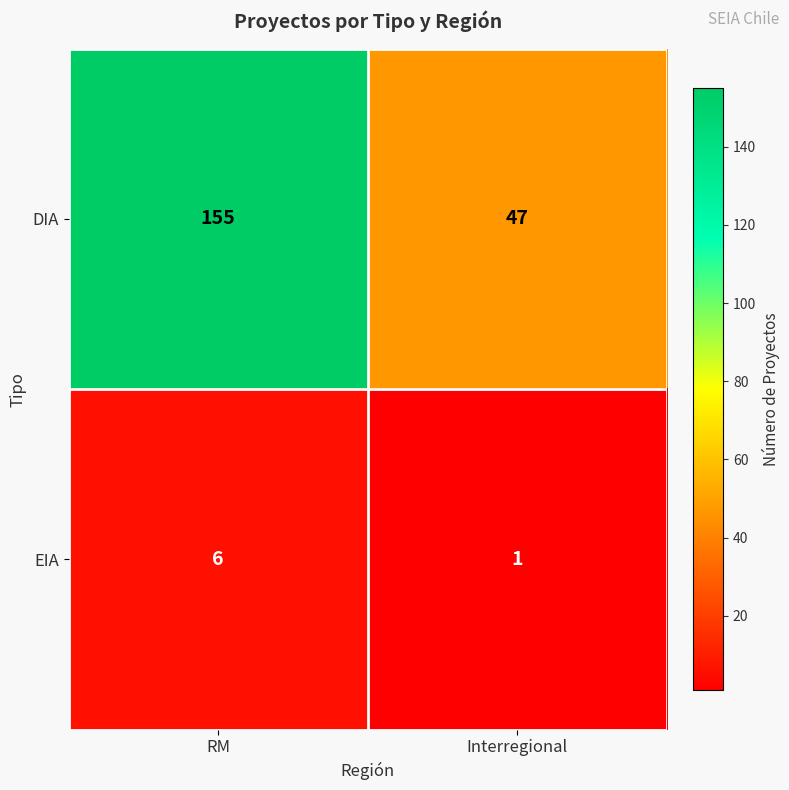

Which category has the lowest value in the EIA series?

Interregional